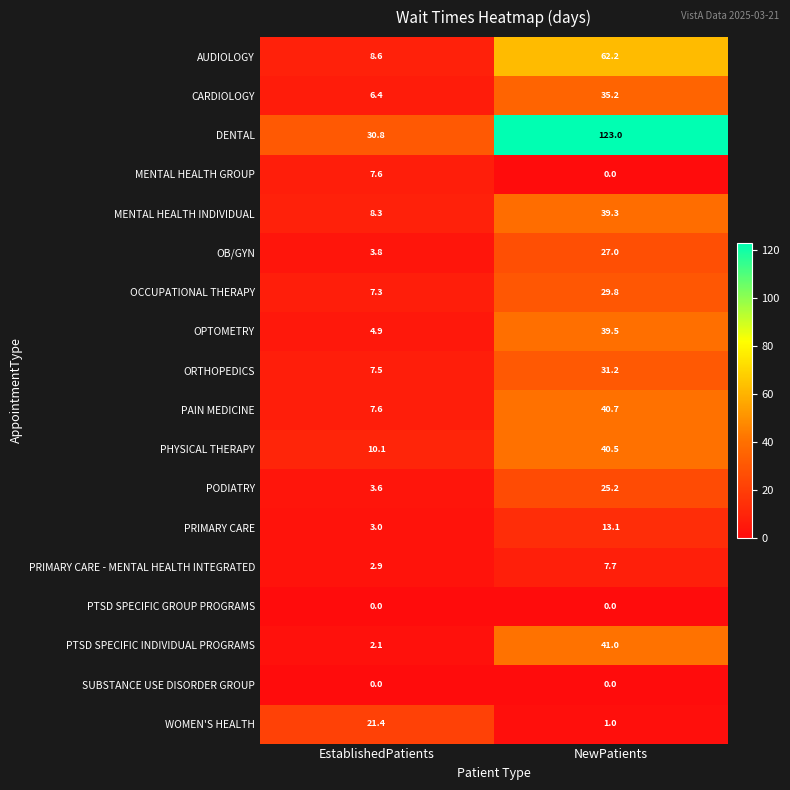

What is the total value across all series at NewPatients?

556.4